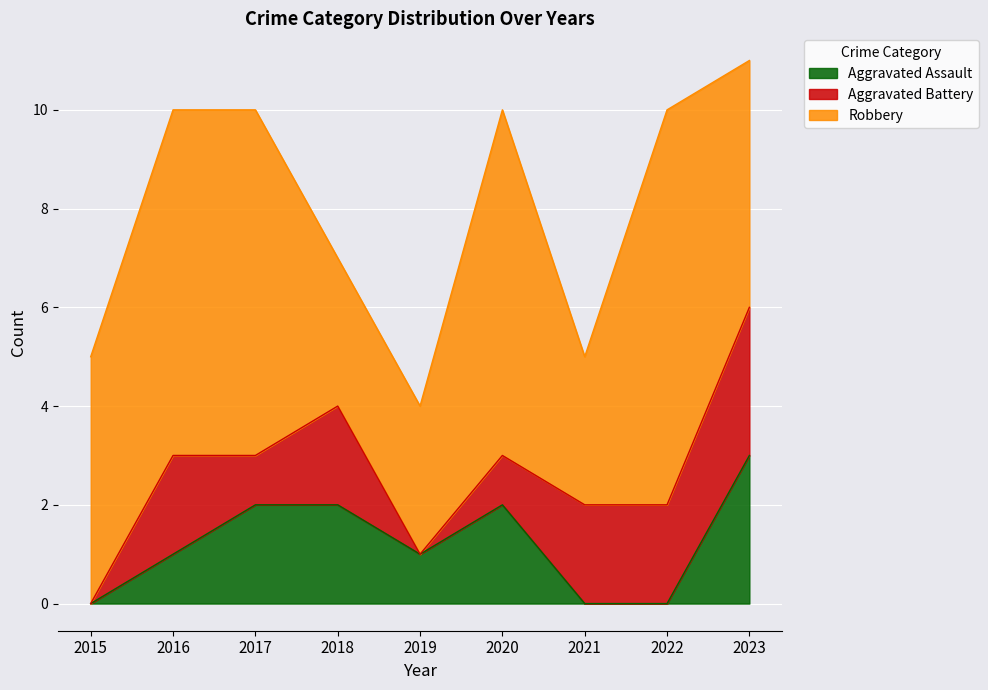

Which category has the lowest value in the Aggravated Battery series?

2015